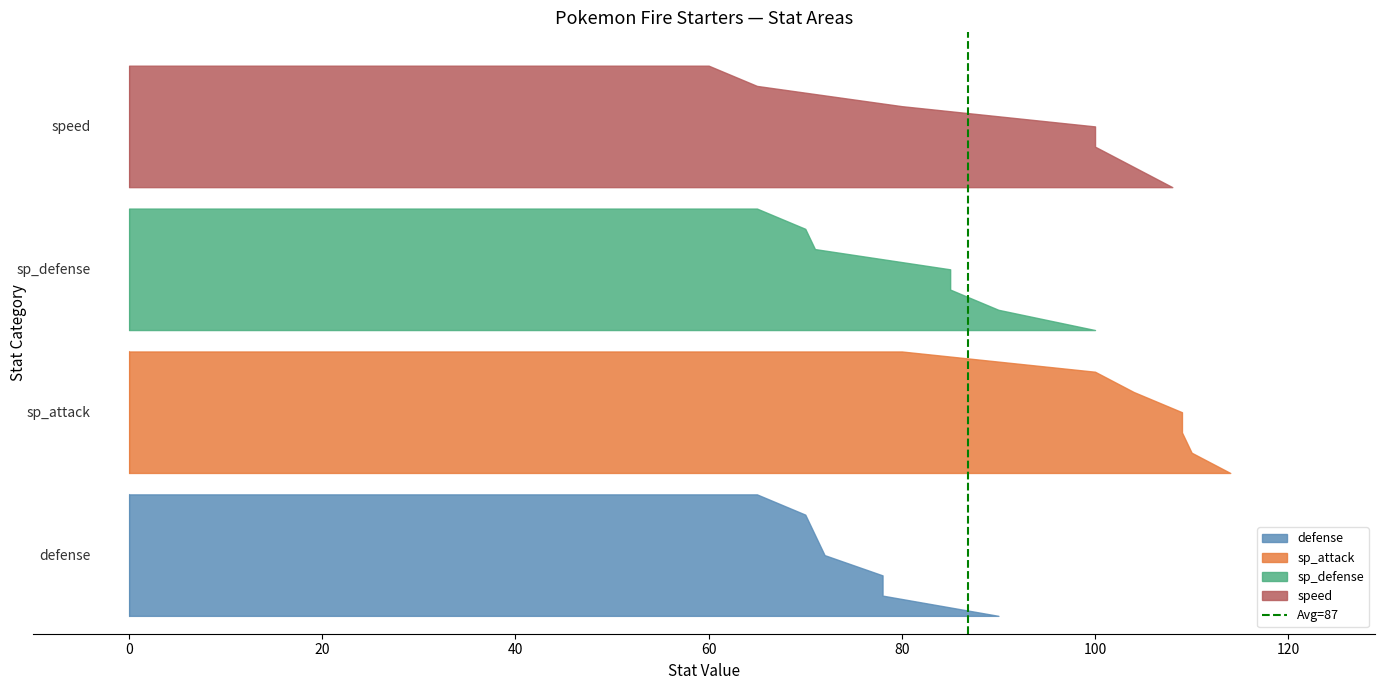

True or false: the data shows 1 at 0.

True